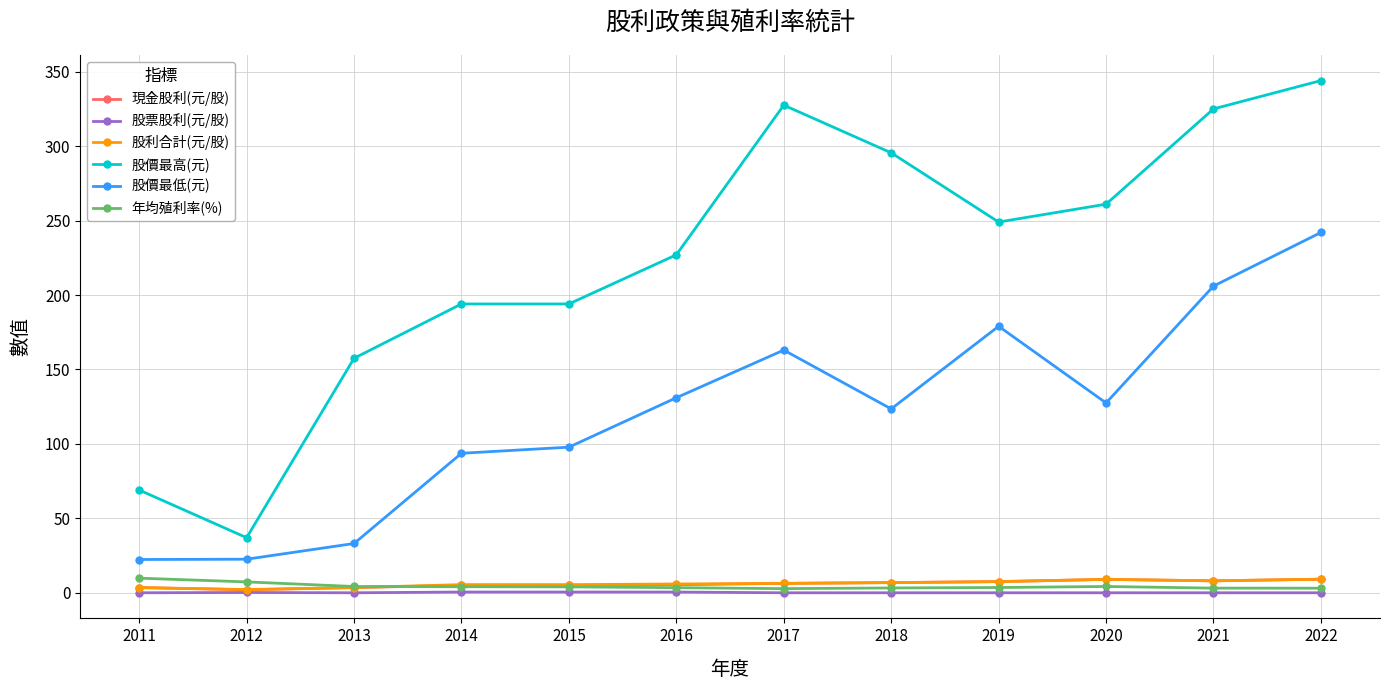

At which category is the sum across all series the highest?

2022